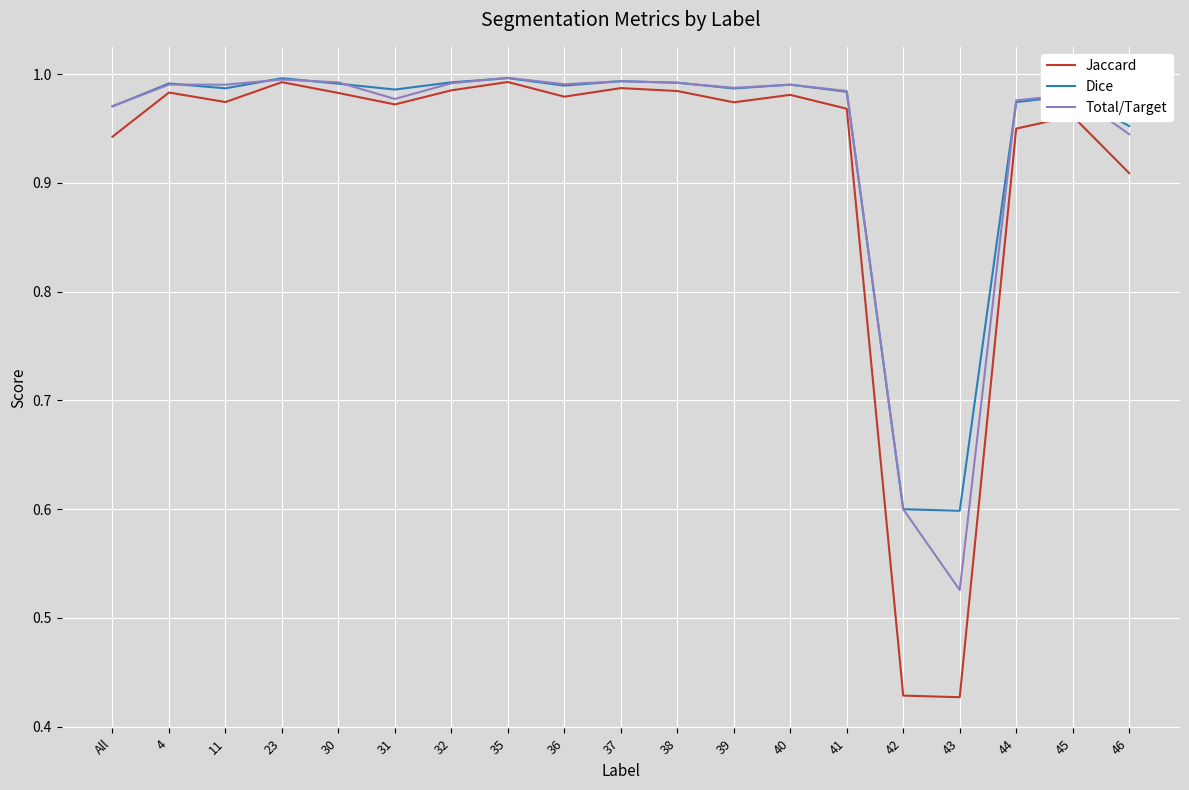

True or false: Total/Target has a value of 1.0 at 35.

True